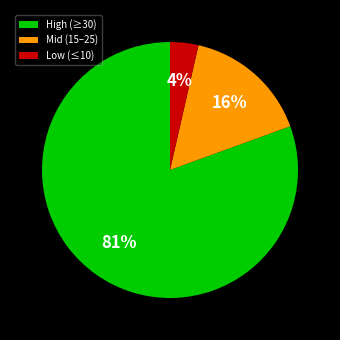

Between High (≥30) and Mid (15–25), which is larger?

High (≥30)